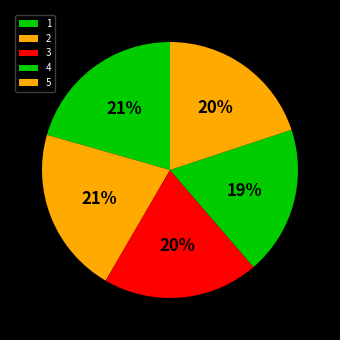

Count the number of slices in the pie.

5